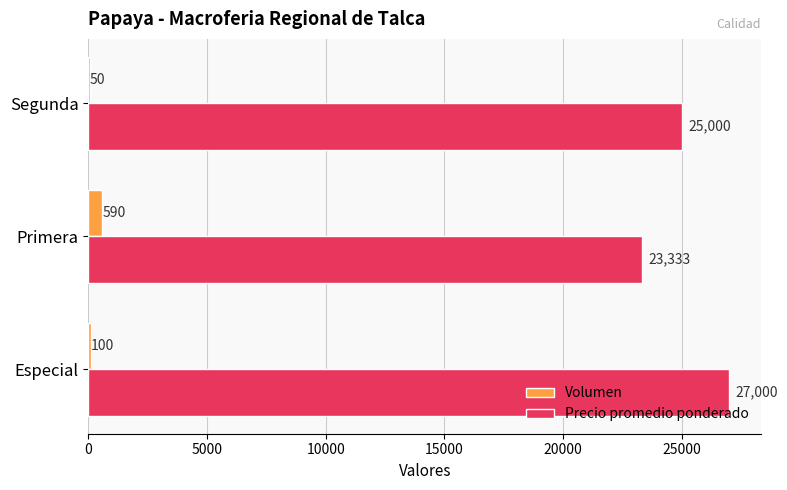

What are all the series names shown in the legend?

Volumen, Precio promedio ponderado